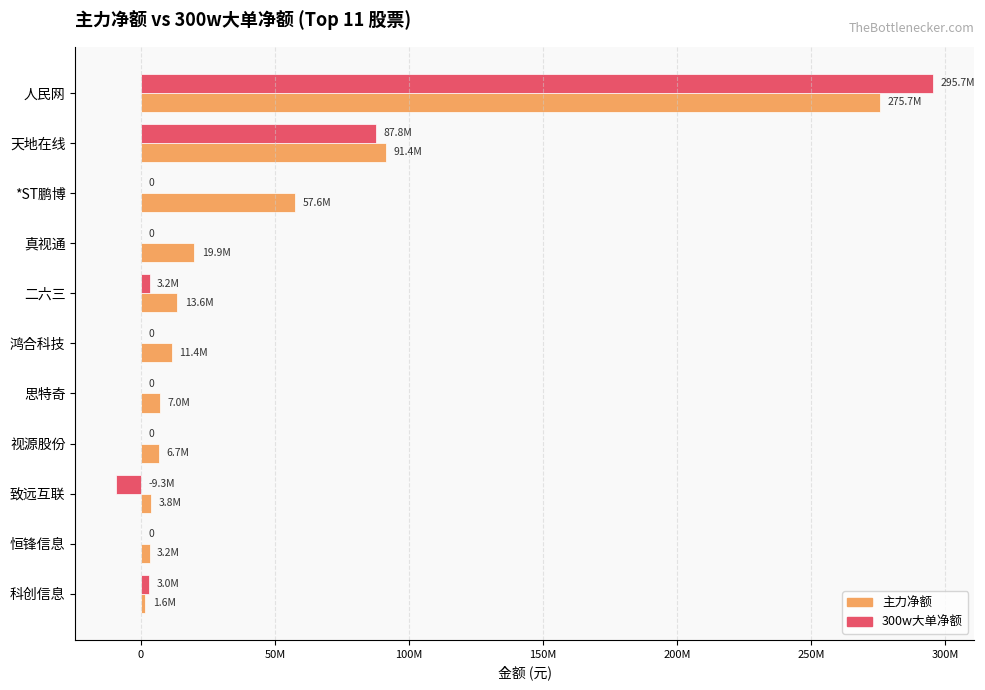

At which category is the sum across all series the highest?

人民网